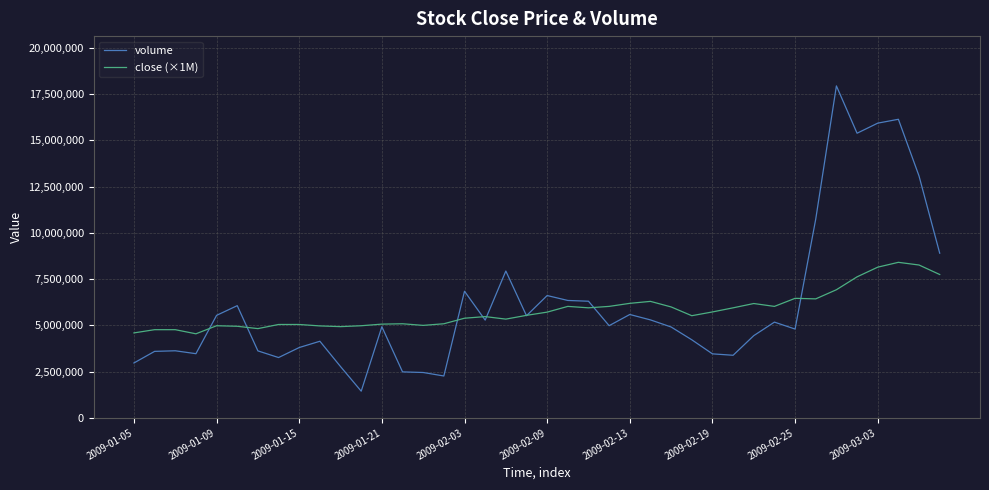

List the series in order of their peak value, lowest first.

close (×1M), volume